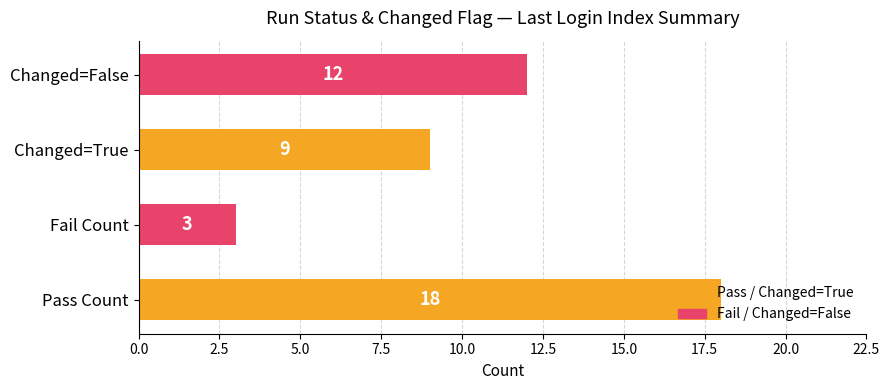

What is the difference between the values at Fail Count and Changed=True?

6